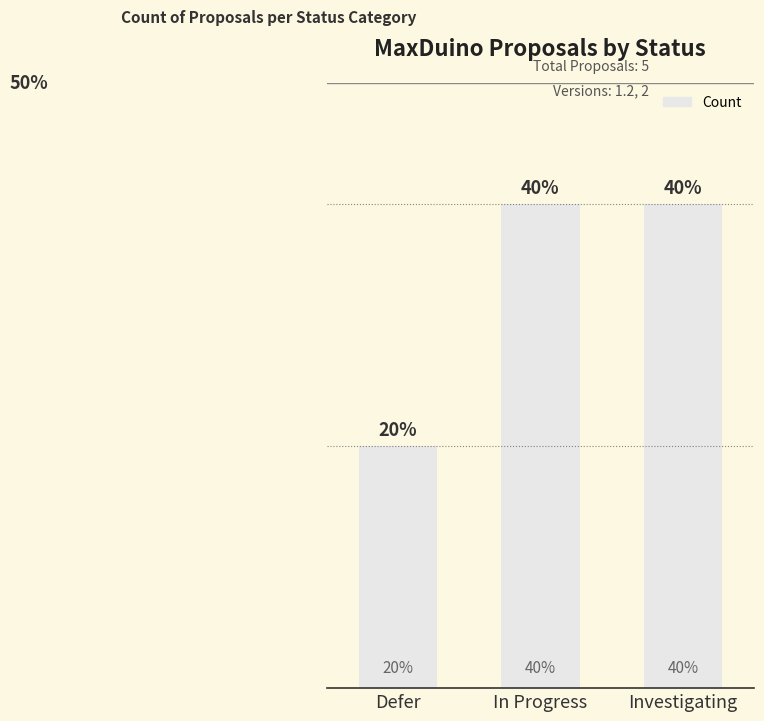

Approximately how many times larger is the value at Investigating compared to In Progress?

1.0